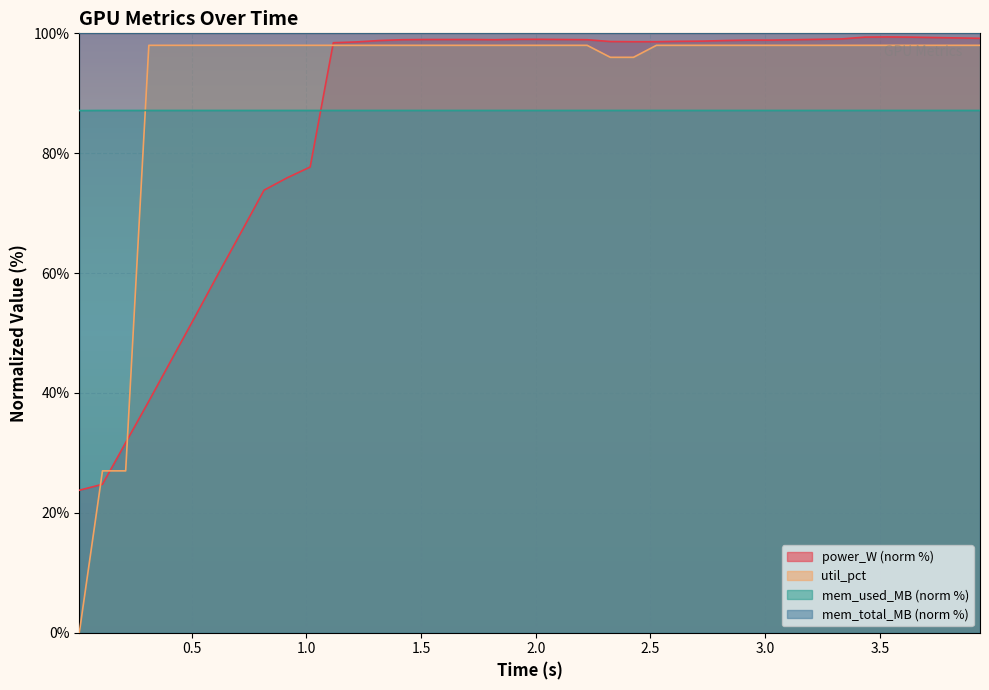

How many times do mem_used_MB and power_W cross each other?

1